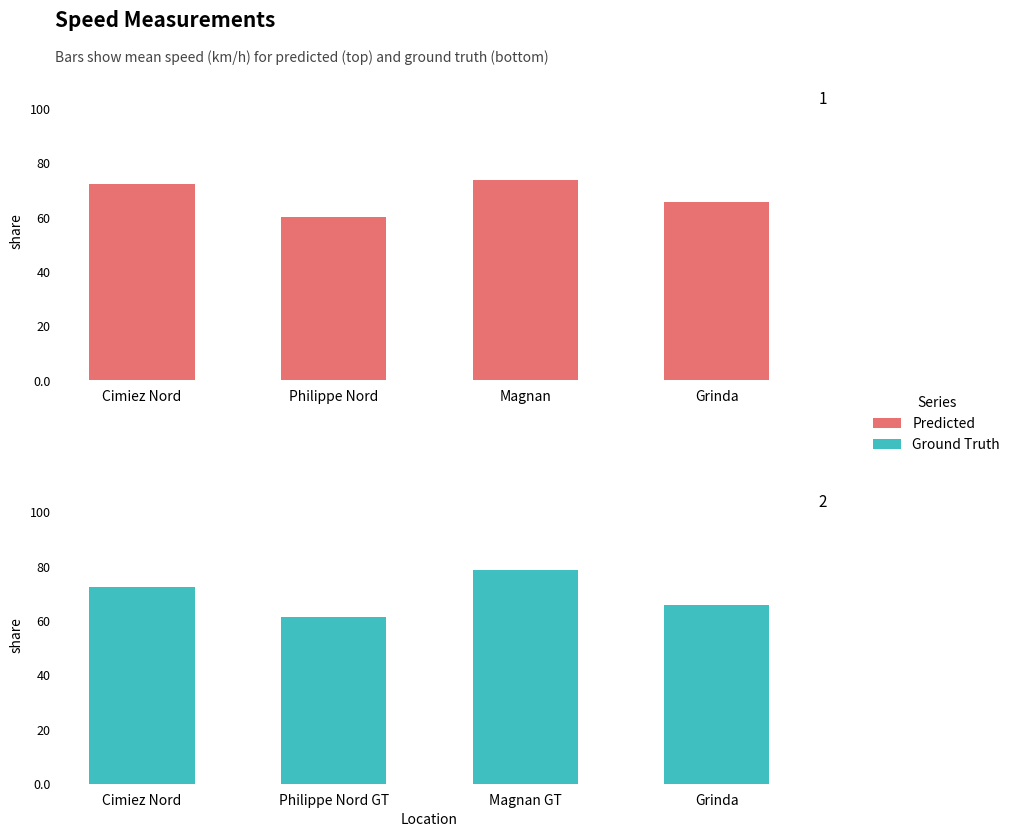

What is the value of the Predicted bar at the 4th from the left?

65.7